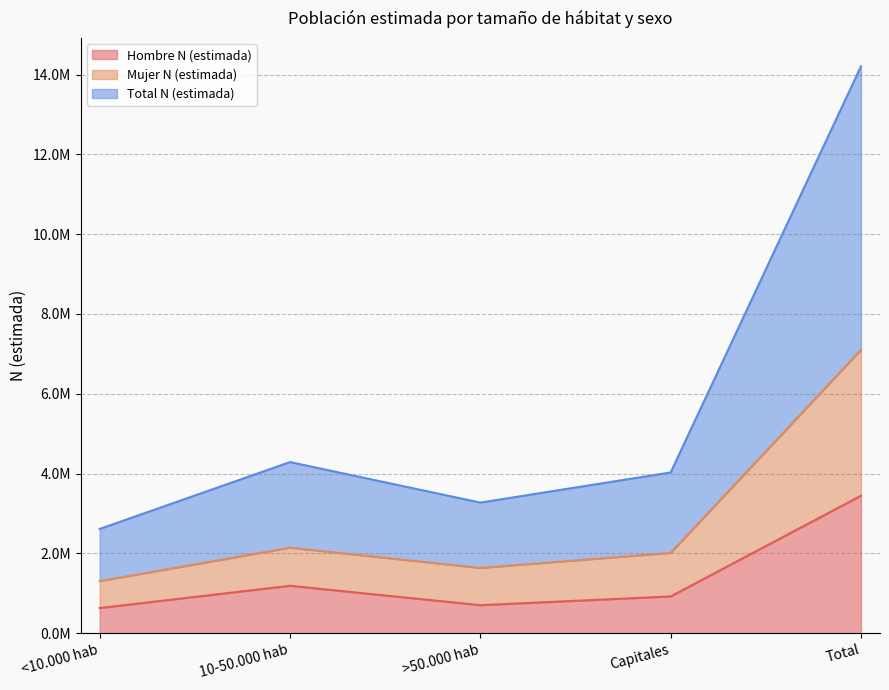

At which category is the sum across all series the highest?

Total